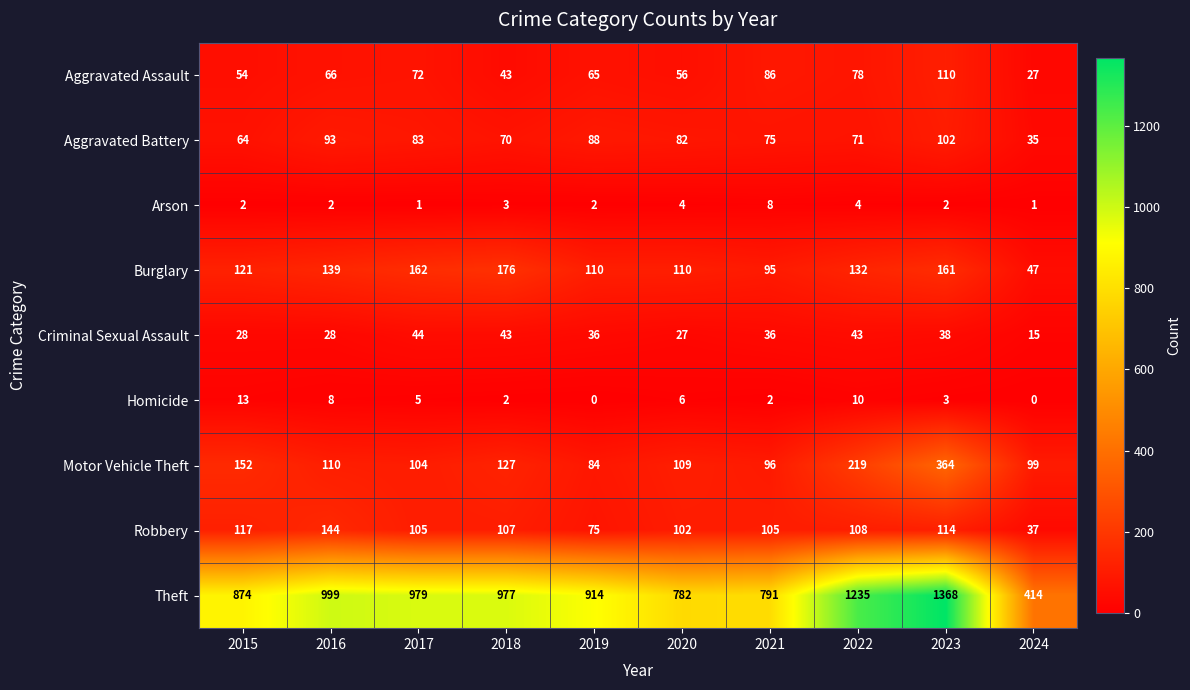

What is the spread (max minus min) of values at 2023?

1366